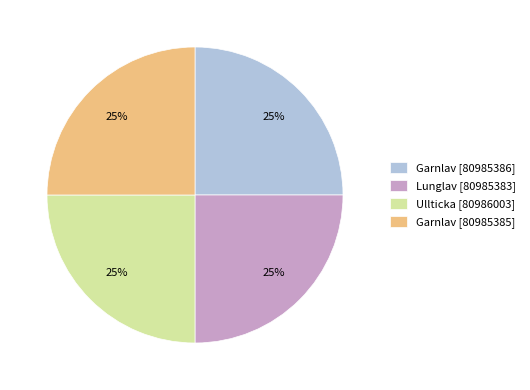

Does any single category account for the majority?

No